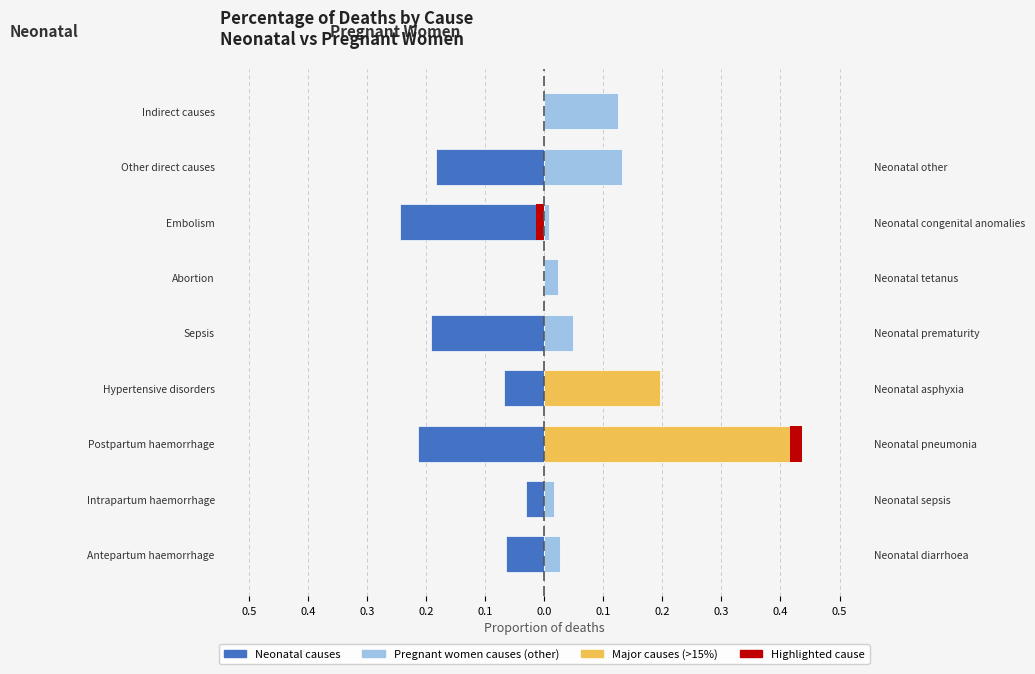

What is the value of the Pregnant Women bar at the 3rd from the left?

0.4